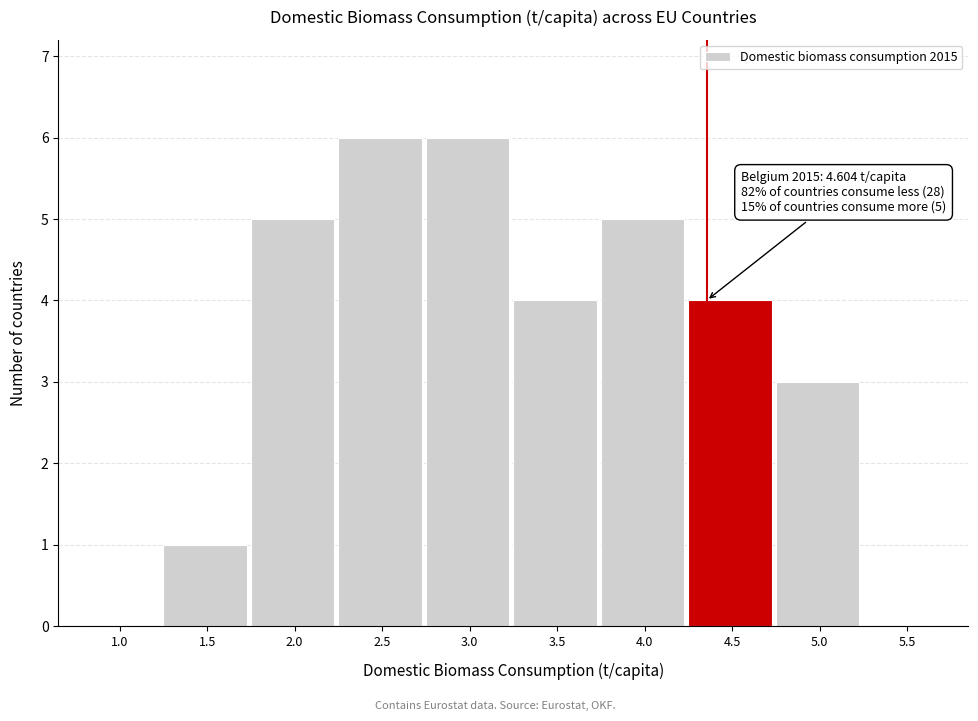

Reading right to left, list all the values displayed in this chart.

5.5=0	5.0=3	4.5=4	4.0=5	3.5=4	3.0=6	2.5=6	2.0=5	1.5=1	1.0=0